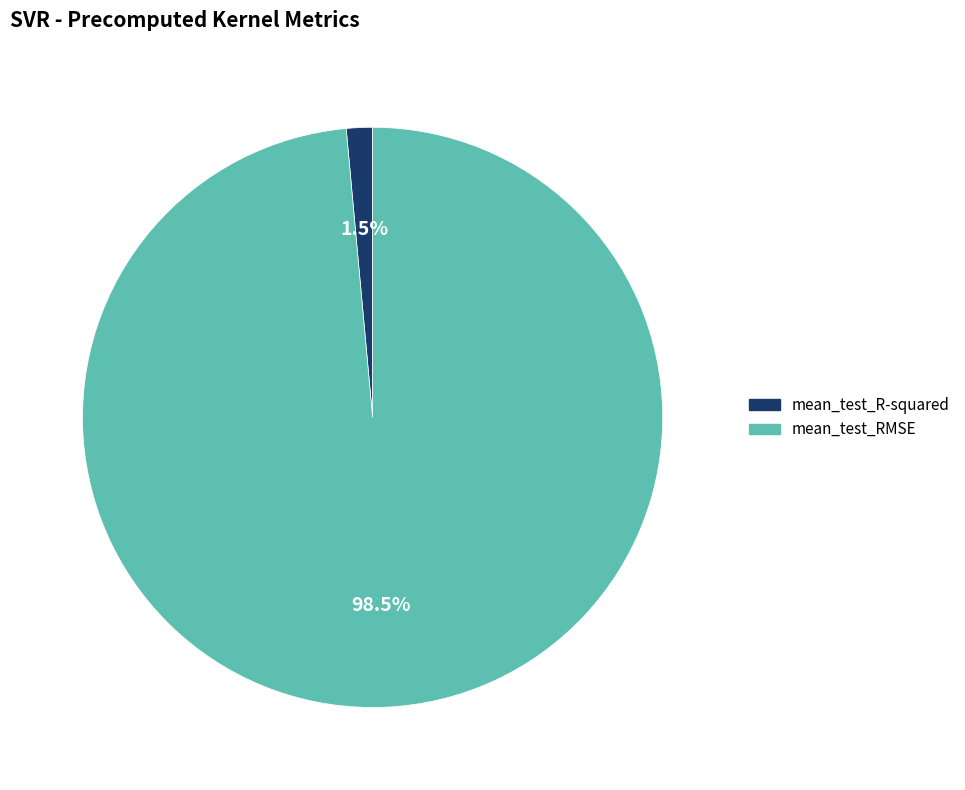

What is the smallest slice in the pie chart?

mean_test_R-squared